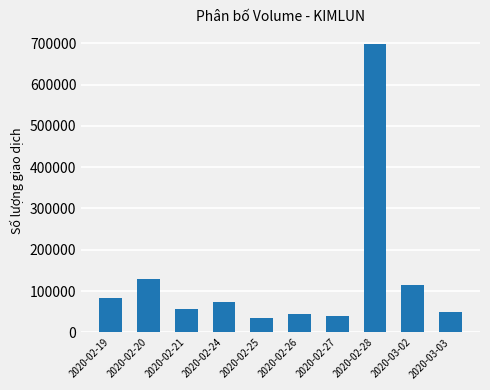

What is the sum of all values?

1323900